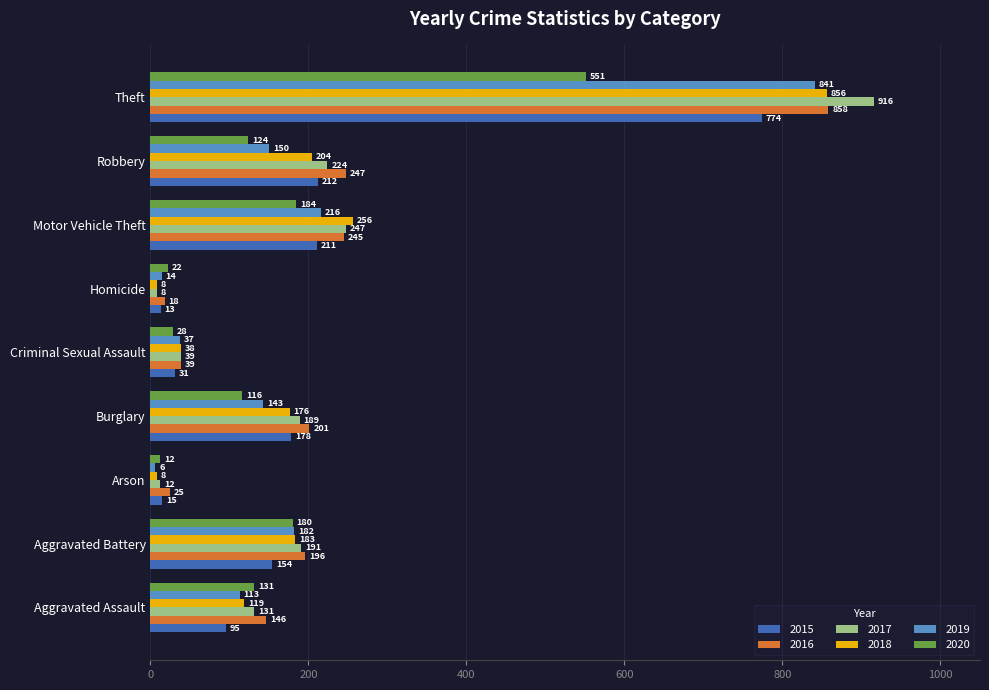

How many values in the 2020 series are below 124?

4